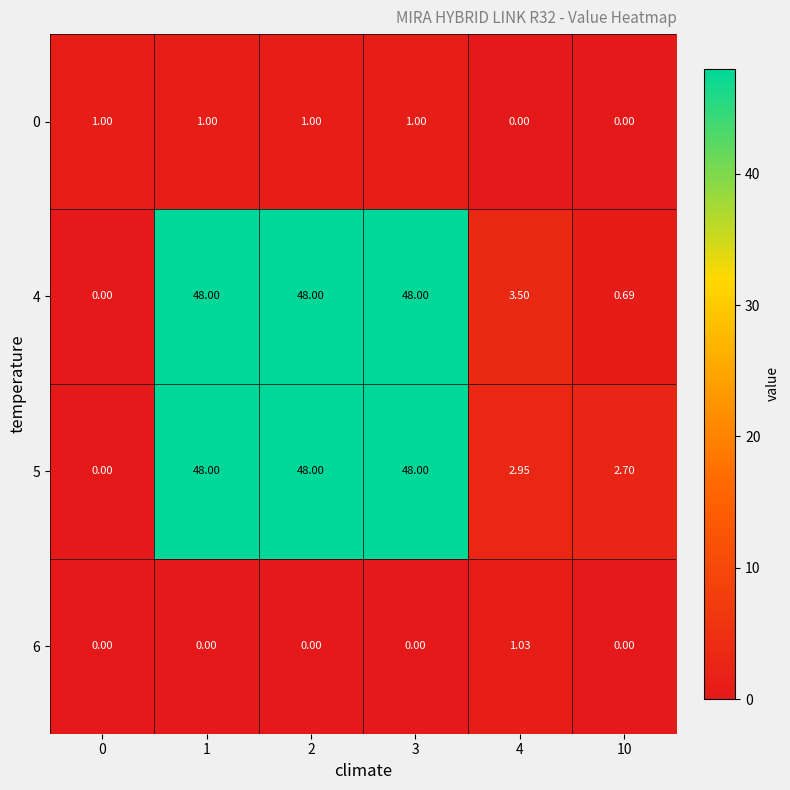

Is the value of 0 at 4 greater than the value of 5 at 1?

No